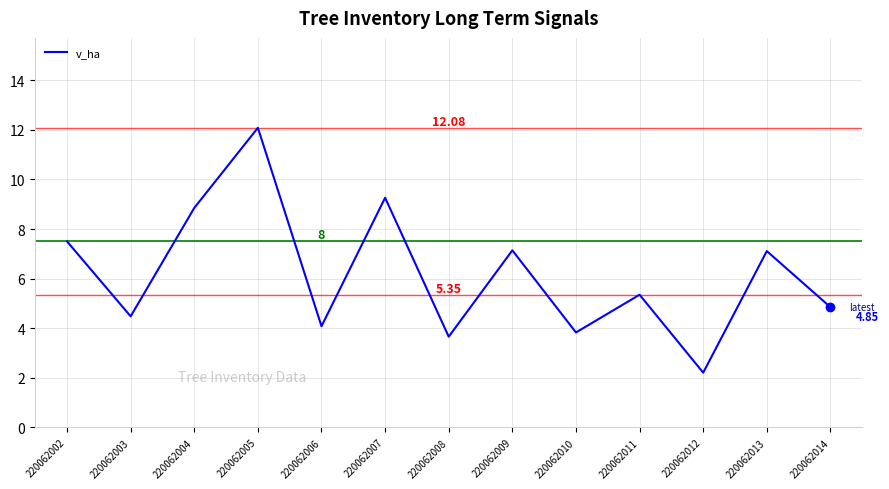

What is the difference between the values at 220062005 and 220062006?

8.0